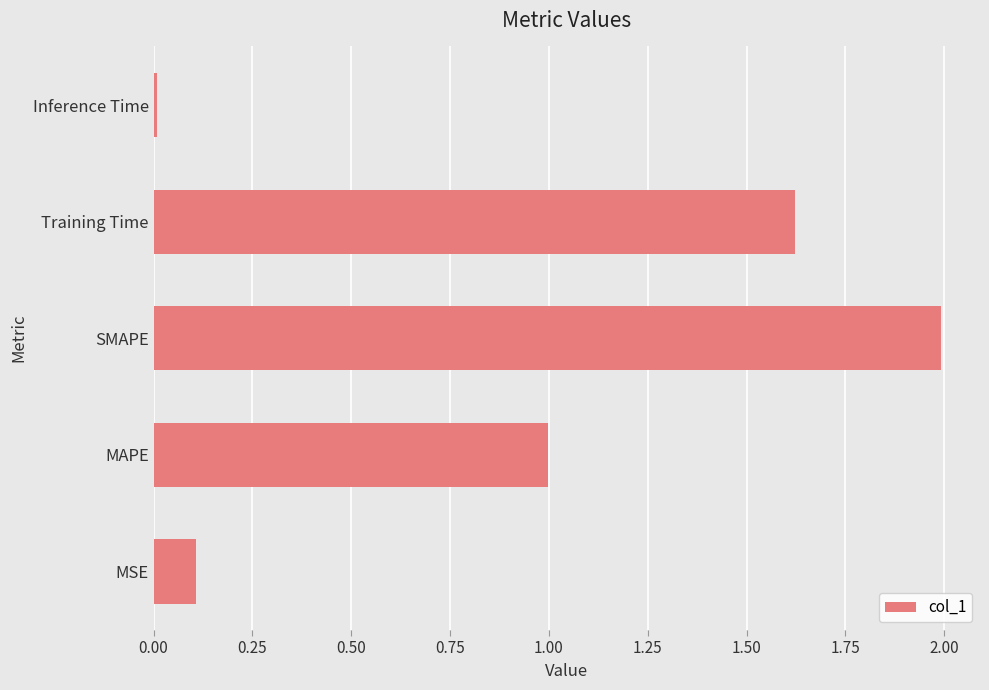

What is the sum of all values?

4.7